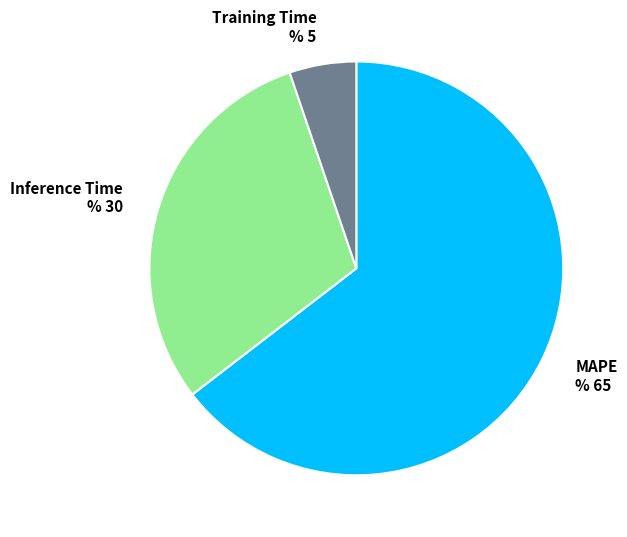

Which category has the smallest portion of the pie?

Training Time